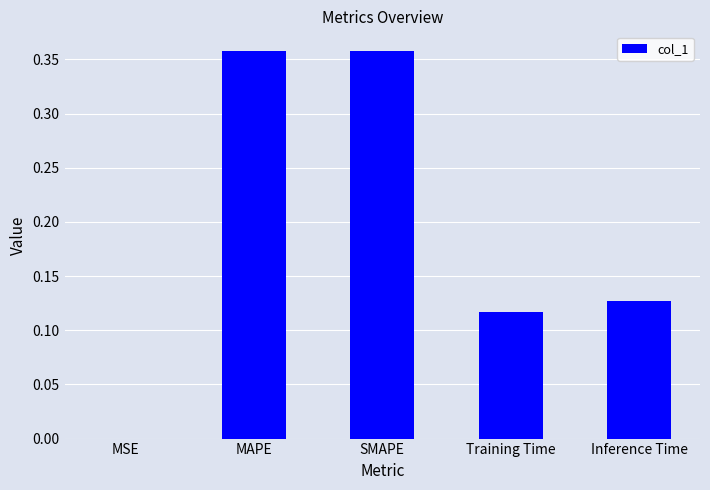

The value at Inference Time is 0.2. True or false?

False